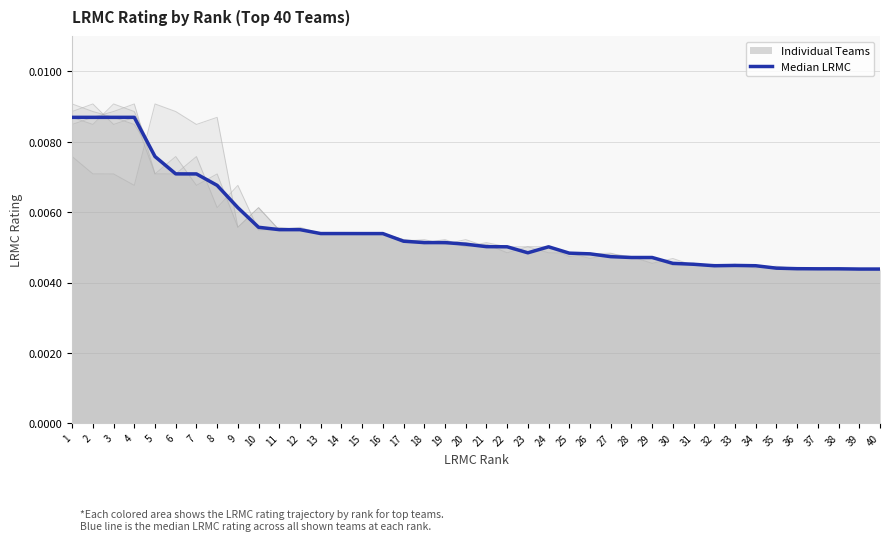

Where is the first local maximum?

24